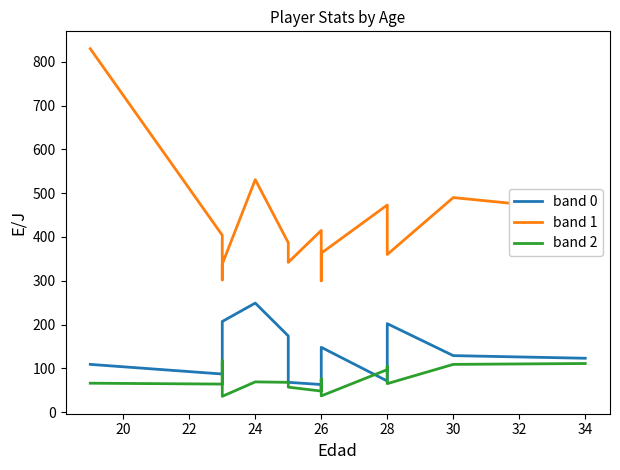

True or false: band 0 and band 2 cross at least once.

True